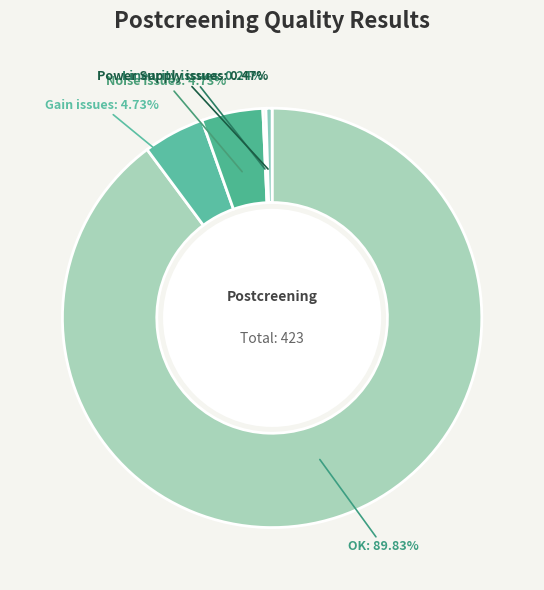

Which has a higher value, Power Supply issues or Noise issues?

Noise issues